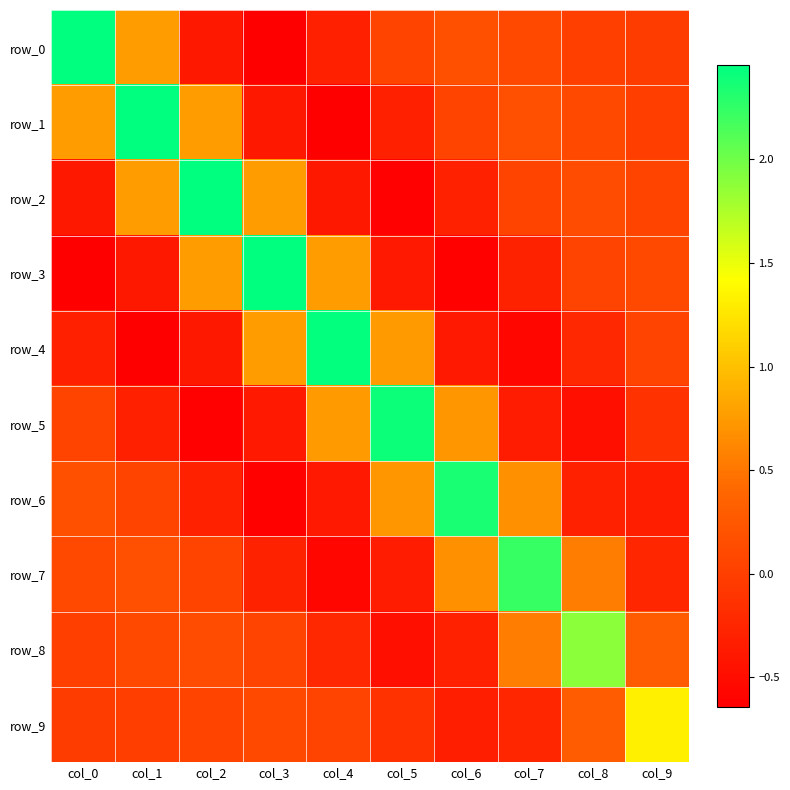

Reading left to right, list all the values displayed in this chart.

row_0: 2.5	0.8	-0.4	-0.6	-0.3	0.1	0.2	0.1	0.0	-0.0
row_1: 0.8	2.5	0.8	-0.4	-0.6	-0.3	0.1	0.2	0.1	-0.0
row_2: -0.4	0.8	2.5	0.8	-0.4	-0.6	-0.3	0.0	0.1	0.1
row_3: -0.6	-0.4	0.8	2.4	0.8	-0.4	-0.6	-0.3	0.0	0.1
row_4: -0.3	-0.6	-0.4	0.8	2.4	0.7	-0.4	-0.6	-0.2	0.0
row_5: 0.1	-0.3	-0.6	-0.4	0.7	2.4	0.7	-0.4	-0.5	-0.1
row_6: 0.2	0.1	-0.3	-0.6	-0.4	0.7	2.4	0.7	-0.3	-0.3
row_7: 0.1	0.2	0.0	-0.3	-0.6	-0.4	0.7	2.2	0.6	-0.3
row_8: 0.0	0.1	0.1	0.0	-0.2	-0.5	-0.3	0.6	1.9	0.3
row_9: -0.0	-0.0	0.1	0.1	0.0	-0.1	-0.3	-0.3	0.3	1.3